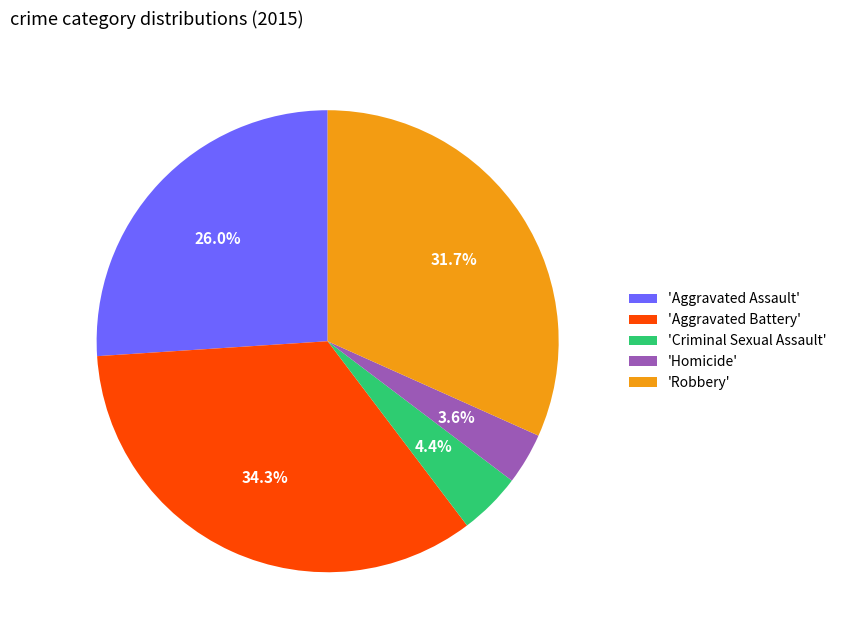

Between 'Robbery' and 'Aggravated Assault', which is larger?

'Robbery'